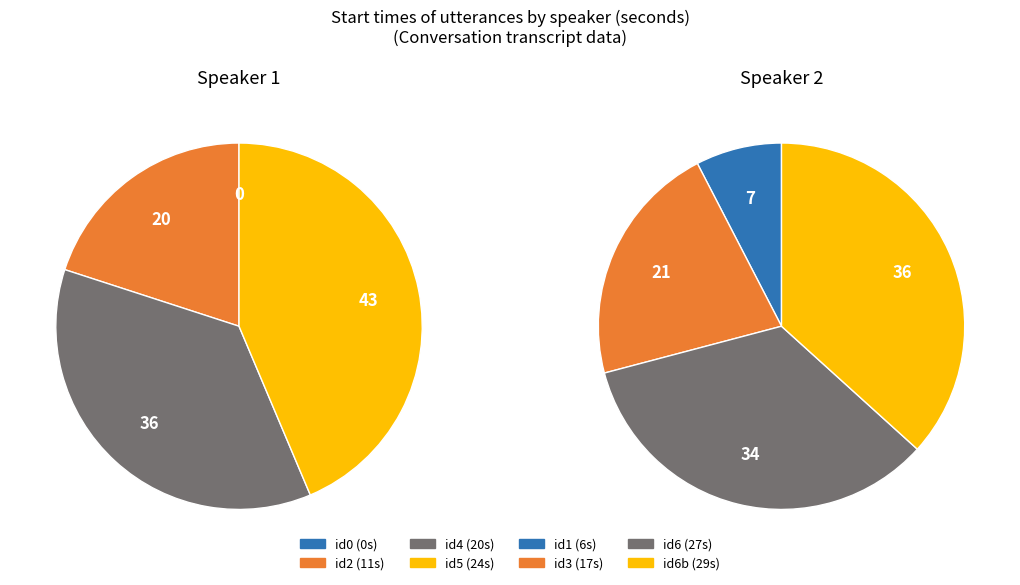

Is it true that 3 is 27% of the pie?

False